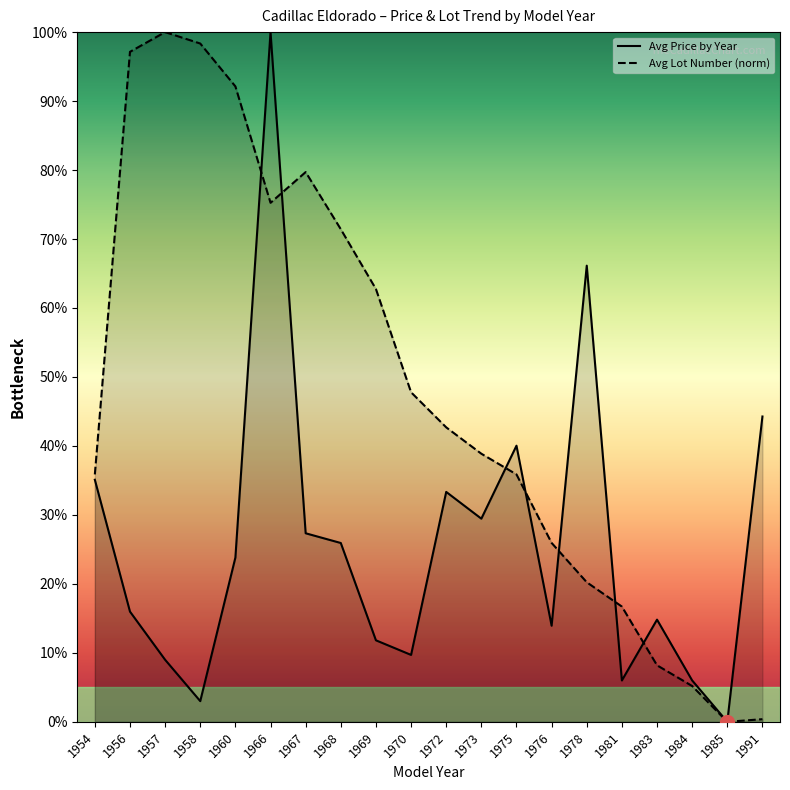

Reading left to right, list all the values displayed in this chart.

Avg Price by Year: 1954=35.1	1956=16.0	1957=9.0	1958=3.0	1960=23.8	1966=100.0	1967=27.3	1968=25.9	1969=11.8	1970=9.7	1972=33.3	1973=29.5	1975=40.0	1976=13.9	1978=66.1	1981=6.0	1983=14.8	1984=6.0	1985=0.0	1991=44.3
Avg Lot Number: 1954=35.9	1956=97.1	1957=100.0	1958=98.3	1960=92.1	1966=75.3	1967=79.7	1968=71.4	1969=62.7	1970=47.8	1972=42.7	1973=38.9	1975=35.9	1976=25.9	1978=20.2	1981=16.7	1983=8.2	1984=5.2	1985=0.0	1991=0.4